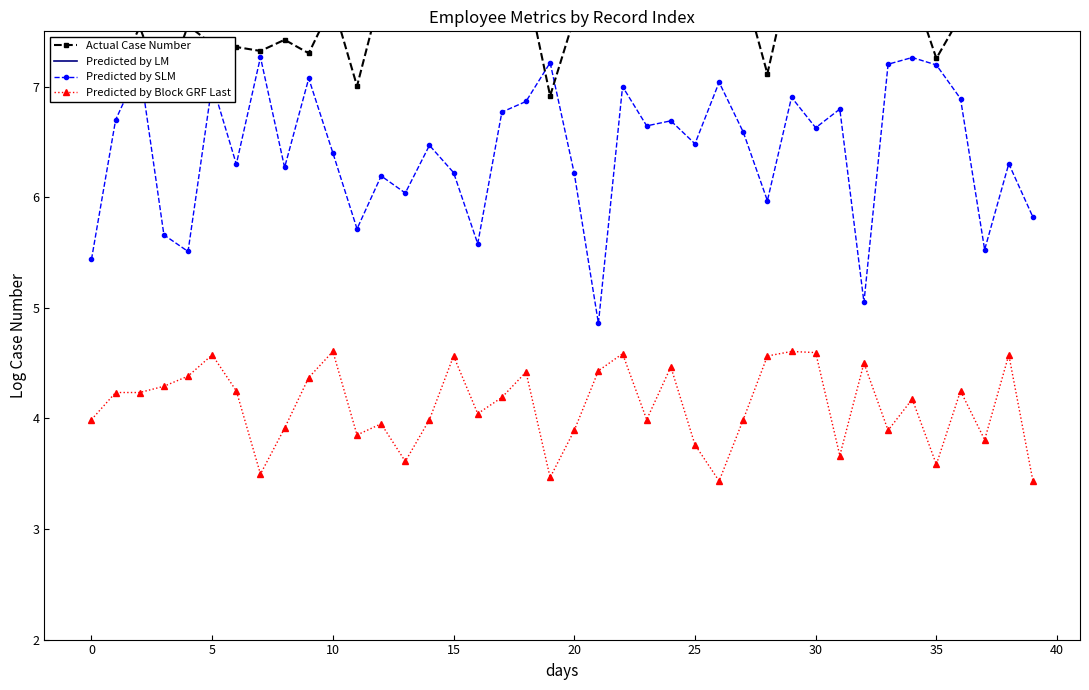

How many interior local peaks does the Predicted by SLM series have?

14